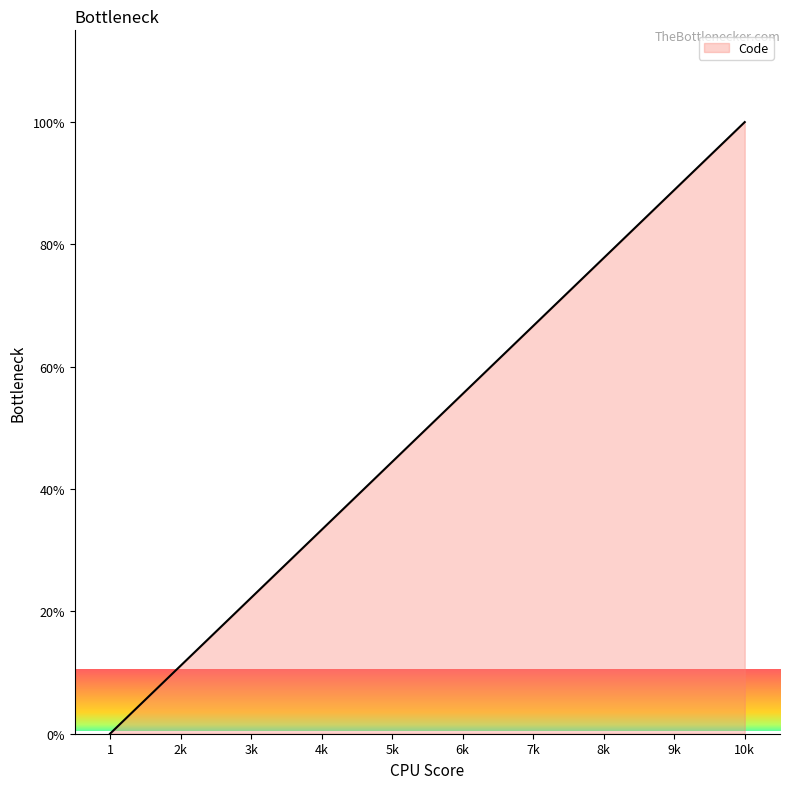

What is the change in value from 4k to 9k?

+55.6